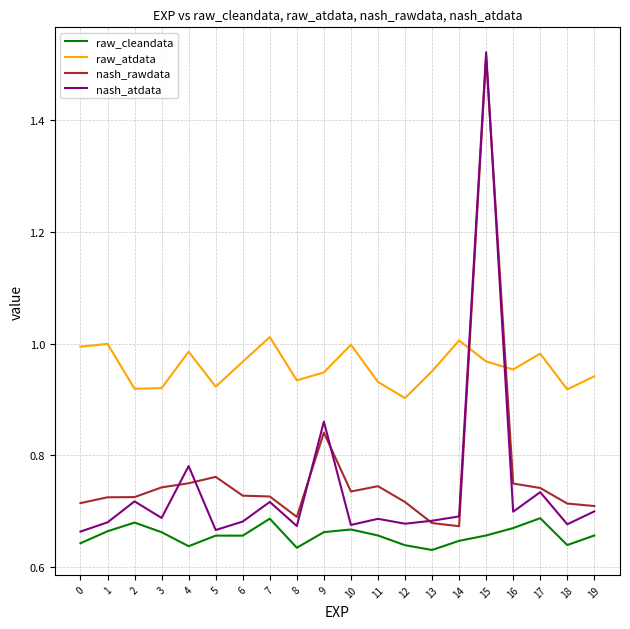

What is the total value across all series at 13?

2.9